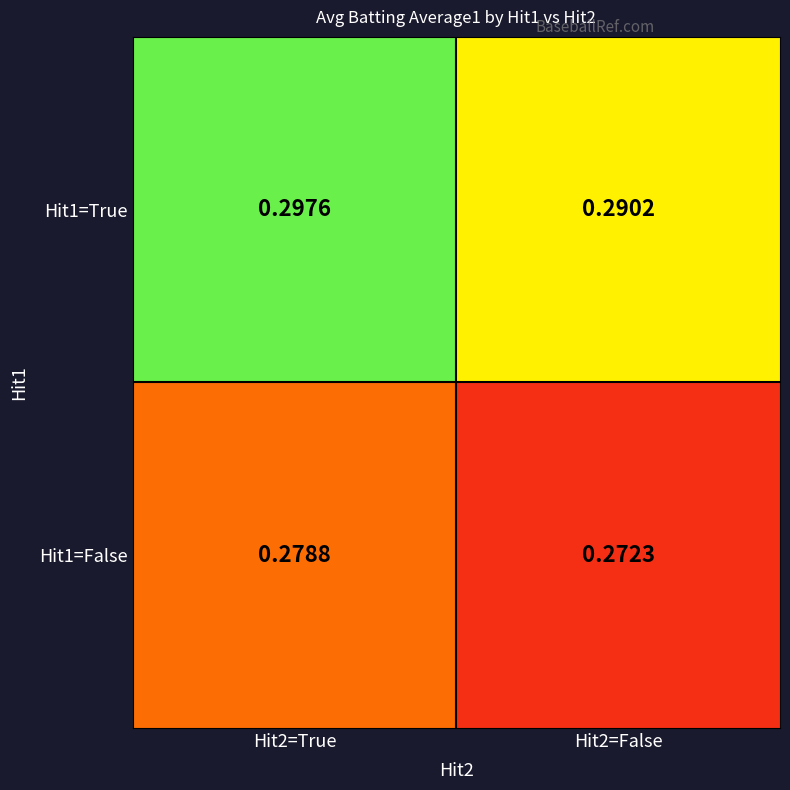

Count the number of categories in the chart.

2